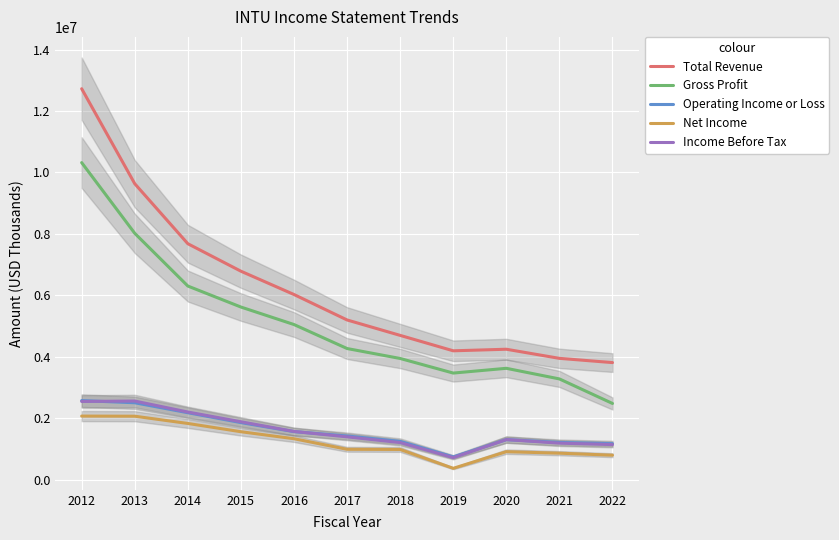

At which category does Total Revenue reach its first local valley?

2019